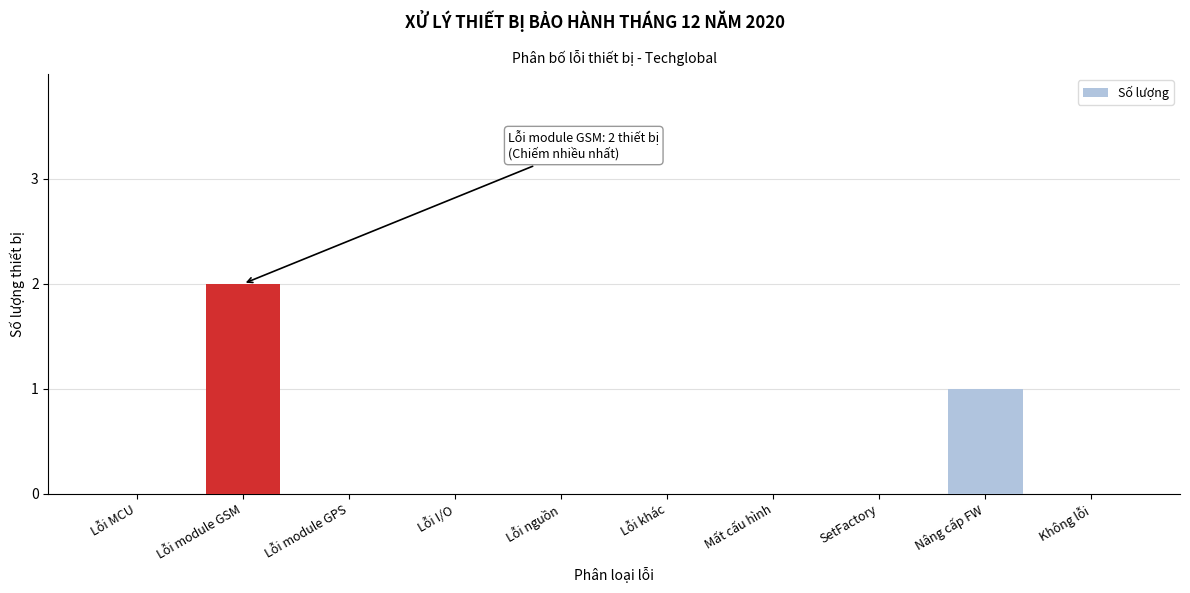

Reading right to left, extract all data points from this chart.

Không lỗi=0	Nâng cấp FW=1	SetFactory=0	Mất cấu hình=0	Lỗi khác=0	Lỗi nguồn=0	Lỗi I/O=0	Lỗi module GPS=0	Lỗi module GSM=2	Lỗi MCU=0